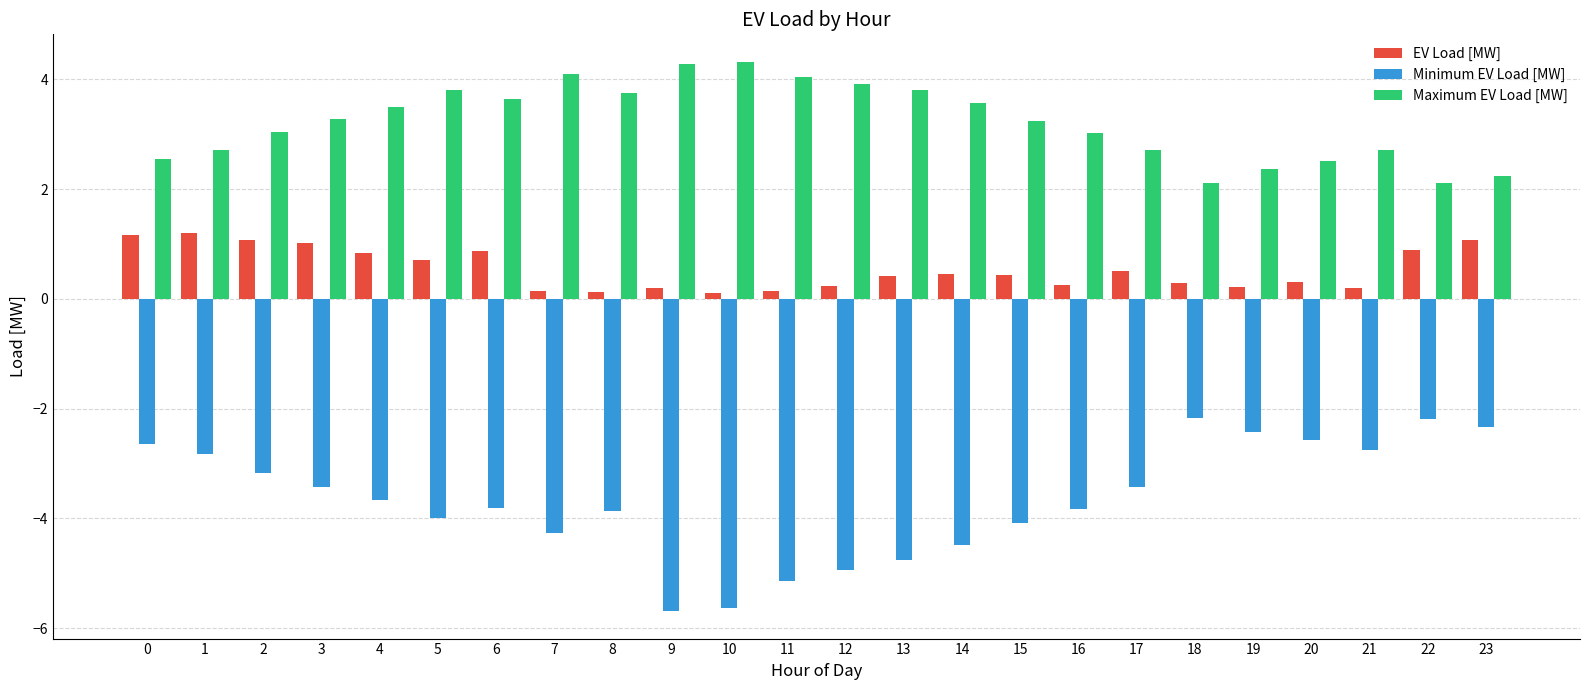

What is the smallest value displayed?

-5.7